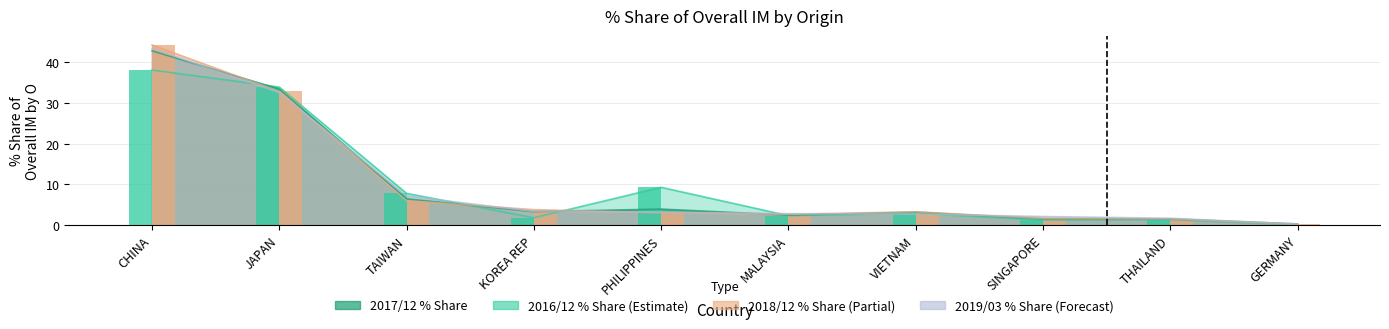

Reading left to right, extract all data points from this chart.

201612_% Share_bar: 38.0	33.9	7.8	1.8	9.3	2.3	2.9	1.2	1.4	0.1
201812_% Share_bar: 44.2	32.8	6.0	3.8	3.0	2.7	3.3	1.6	1.5	0.2